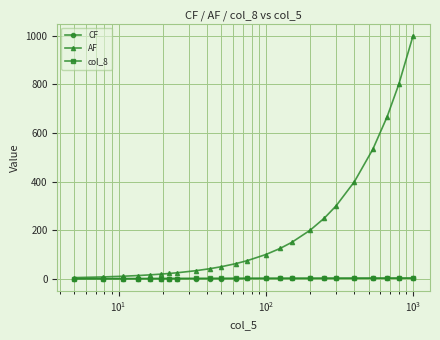

What is the value of the AF point at the 21st from the left?

533.3